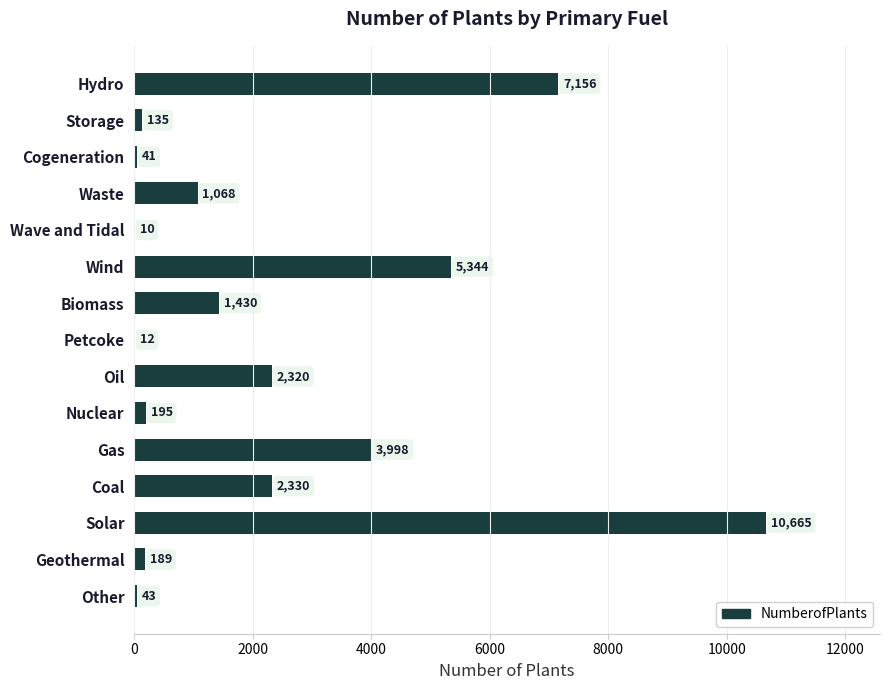

What is the change in value from Biomass to Coal?

+900